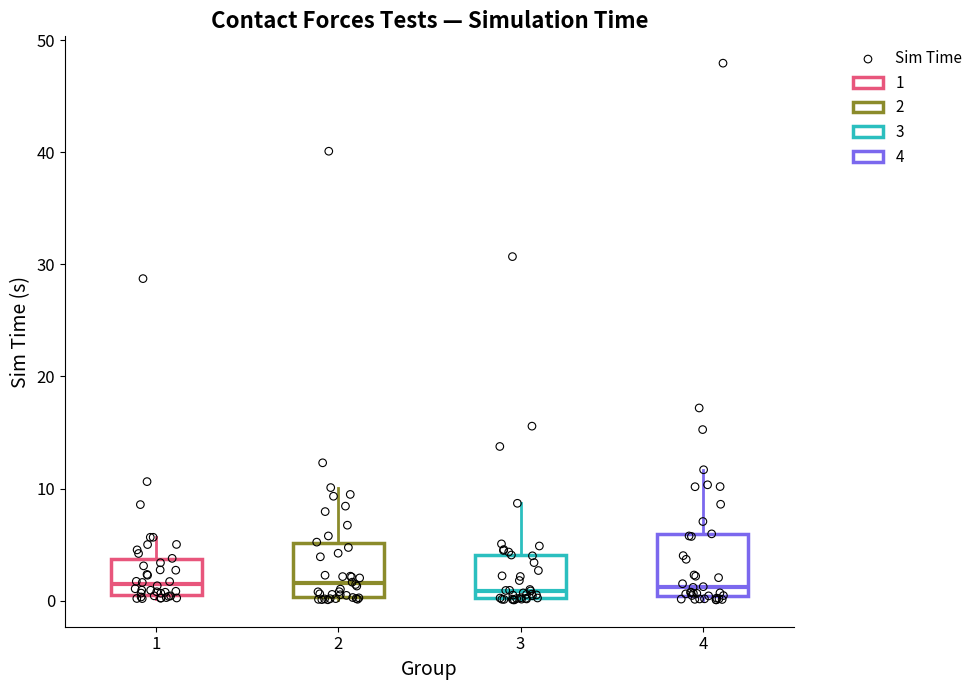

Reading left to right, read every box against the y-axis: the position of its median line, the range the box covers, and the ends of its whiskers. The values are not printed on the chart, so give them approximately, as read against the axis.

1: median 1, box 0 to 4, whiskers 0 (just below the box's lower edge) to 6
2: median 2, box 0 to 5, whiskers 0 to 10
3: median 1, box 0 to 4, whiskers 0 to 9
4: median 1, box 0 to 6, whiskers 0 (just below the box's lower edge) to 12